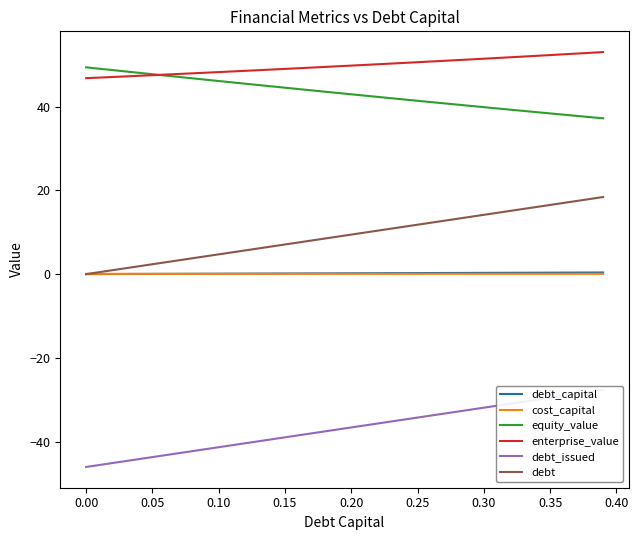

Which series has the largest range (max minus min)?

debt